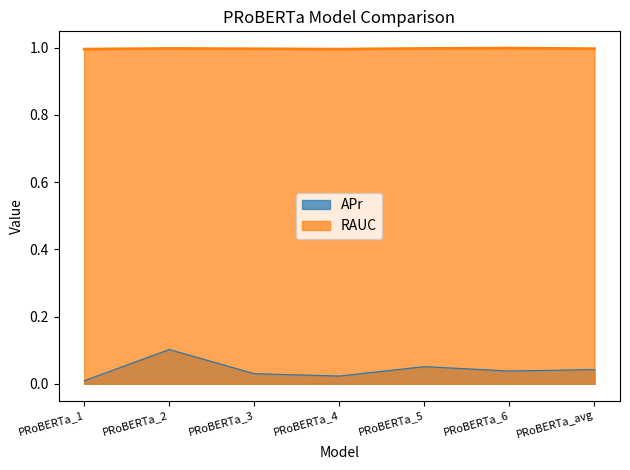

How many categories are shown in the chart?

7